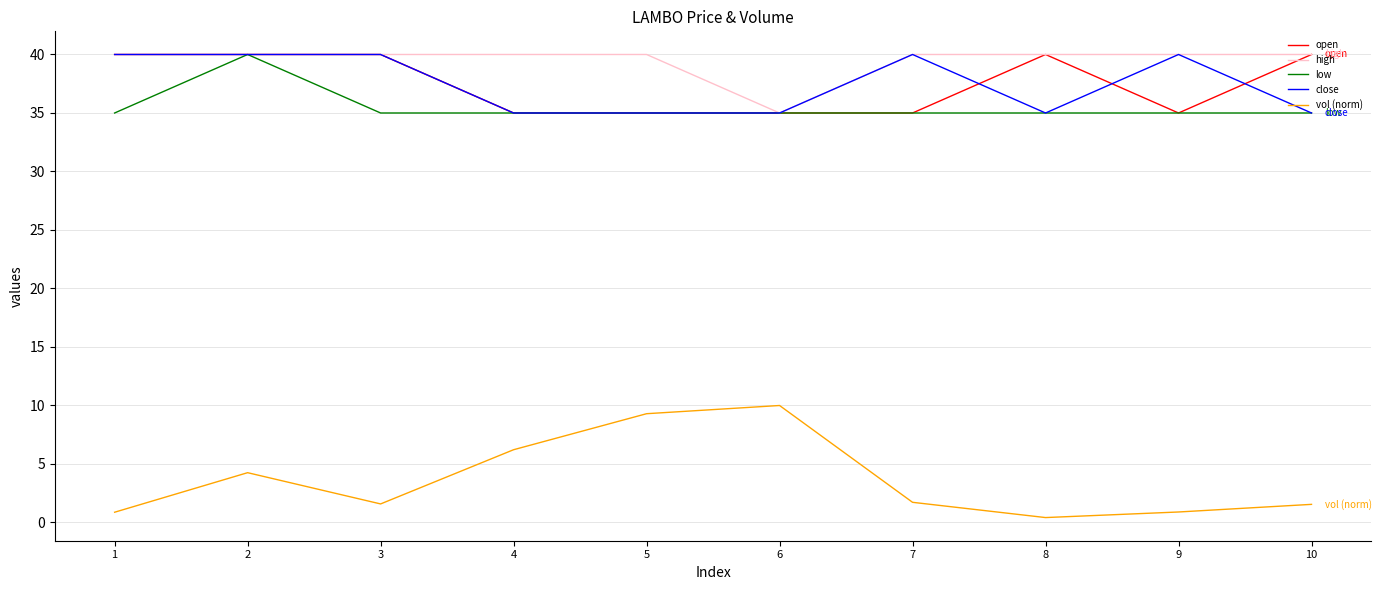

Which series has the widest spread of values?

vol (norm)